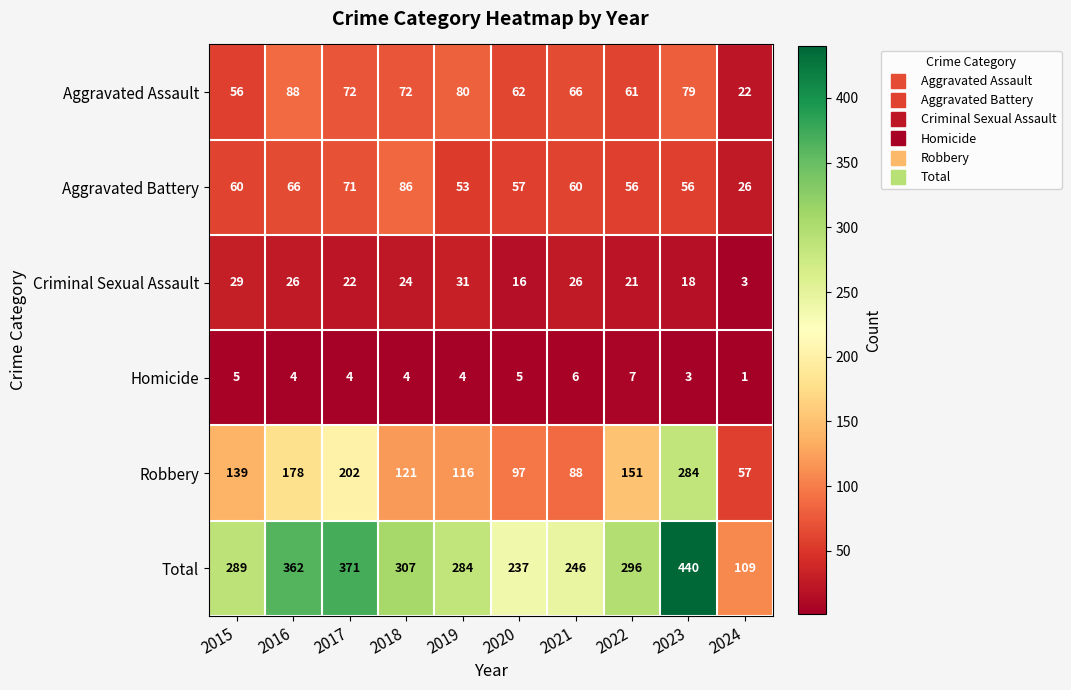

Which series has the largest range (max minus min)?

Total